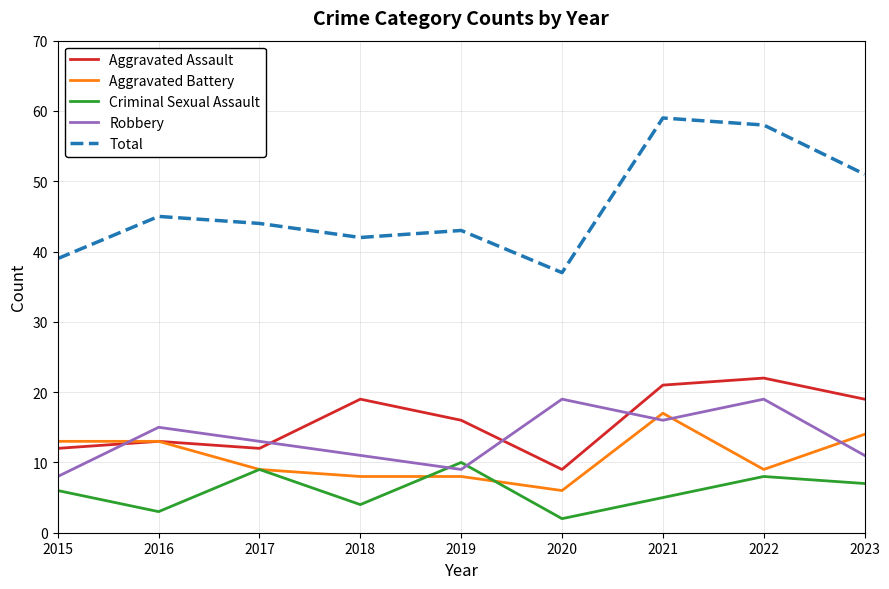

True or false: Aggravated Battery and Robbery intersect in this chart.

True